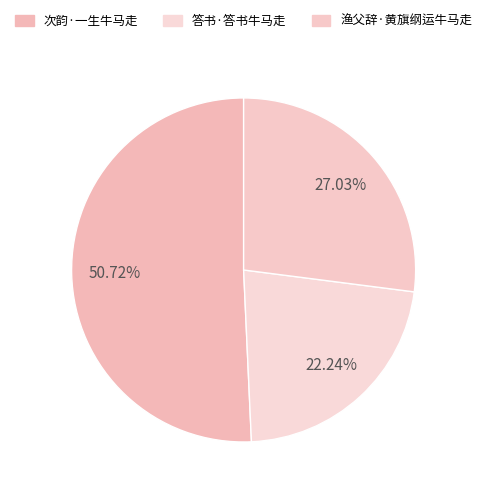

Rank the categories by value from highest to lowest.

次韵·一生牛马走, 渔父辞·黄旗纲运牛马走, 答书·答书牛马走